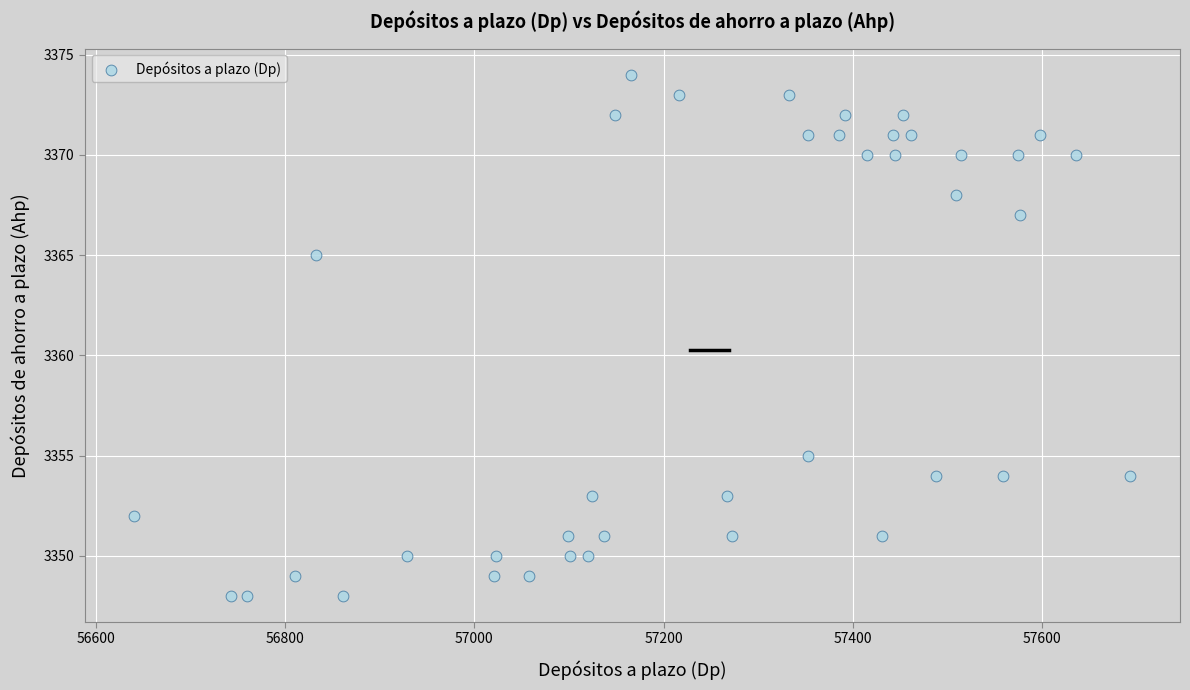

What Y value in the scatter plot is closest to 3361?

3365